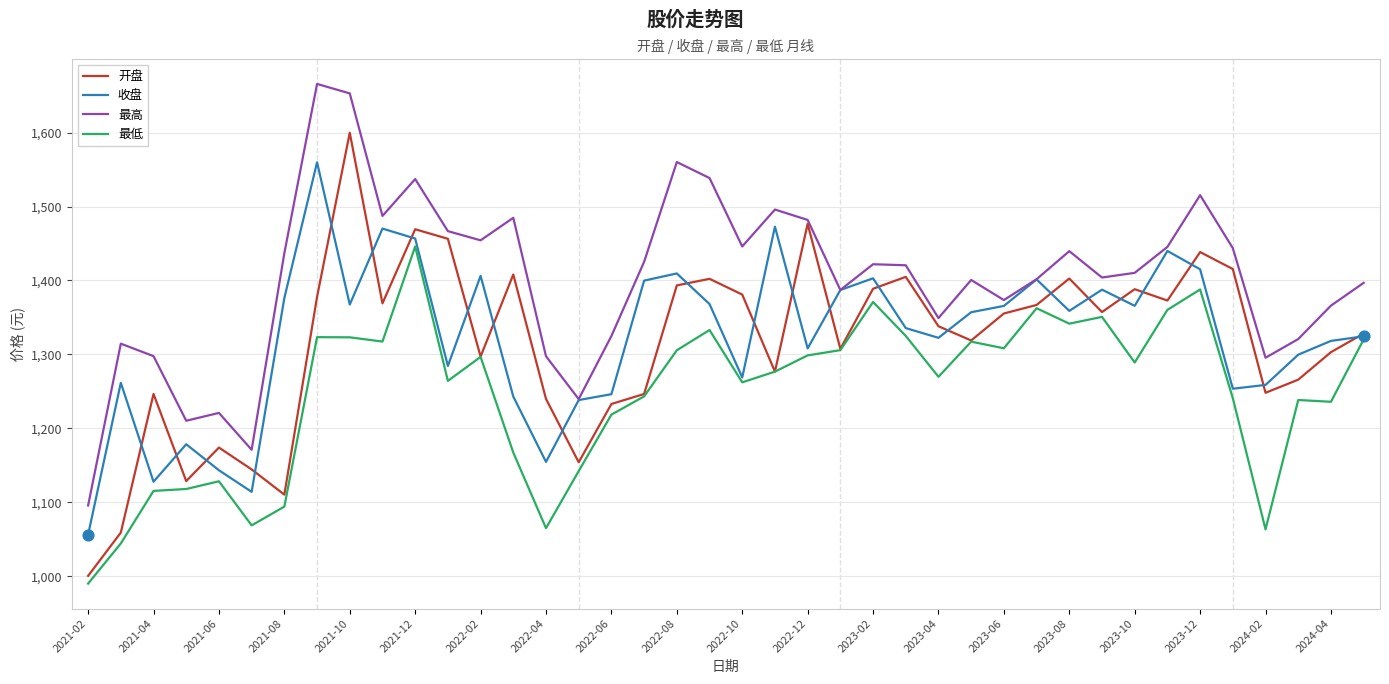

Which series has the largest total across all categories?

最高